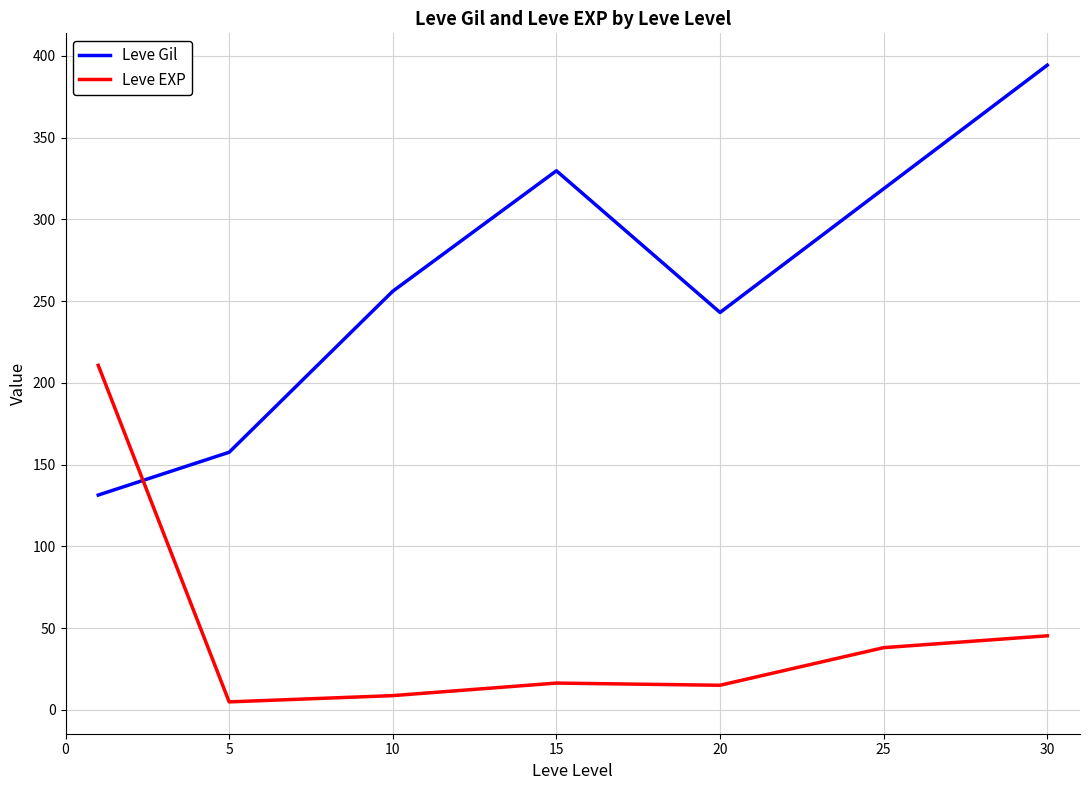

Which series has the largest total across all categories?

Leve Gil